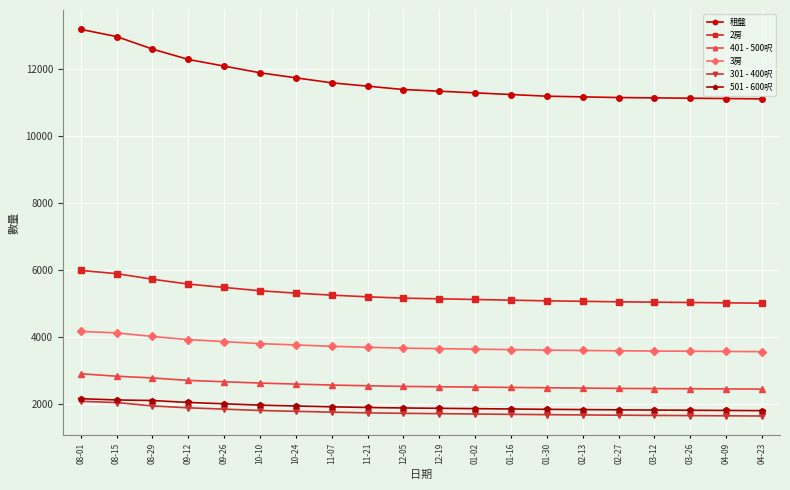

At which category does the chart reach its peak across all series?

08-01